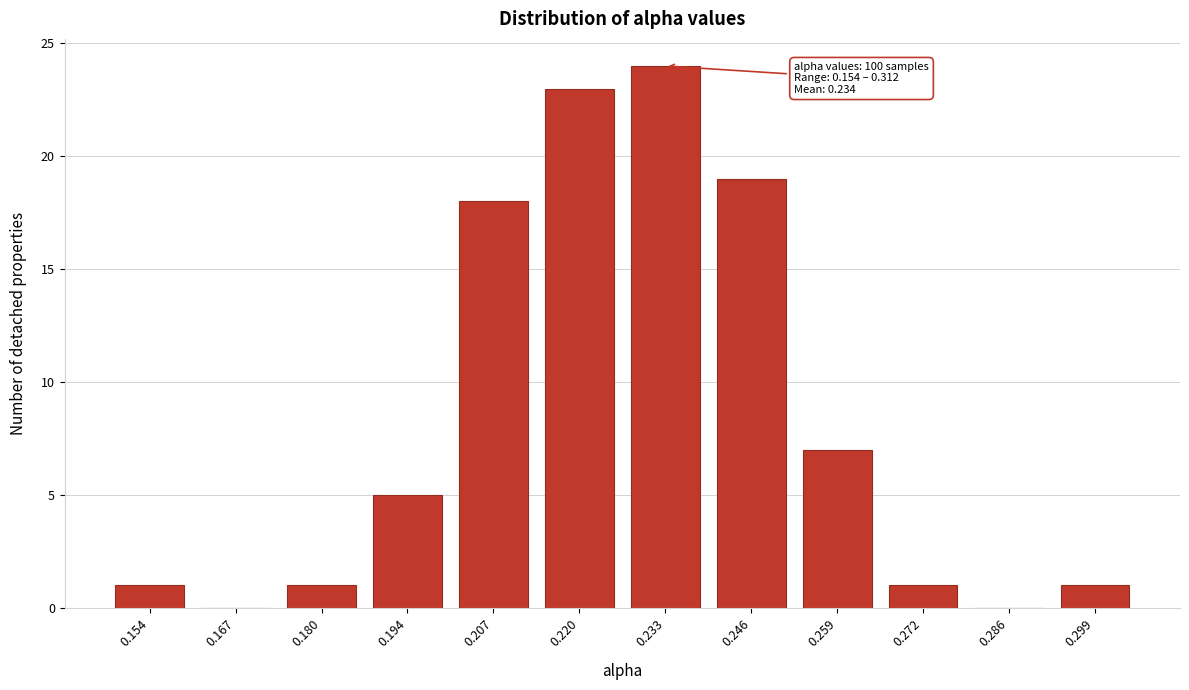

Reading left to right, what are all the values shown in this chart?

0.154=1	0.167=0	0.180=1	0.194=5	0.207=18	0.220=23	0.233=24	0.246=19	0.259=7	0.272=1	0.286=0	0.299=1